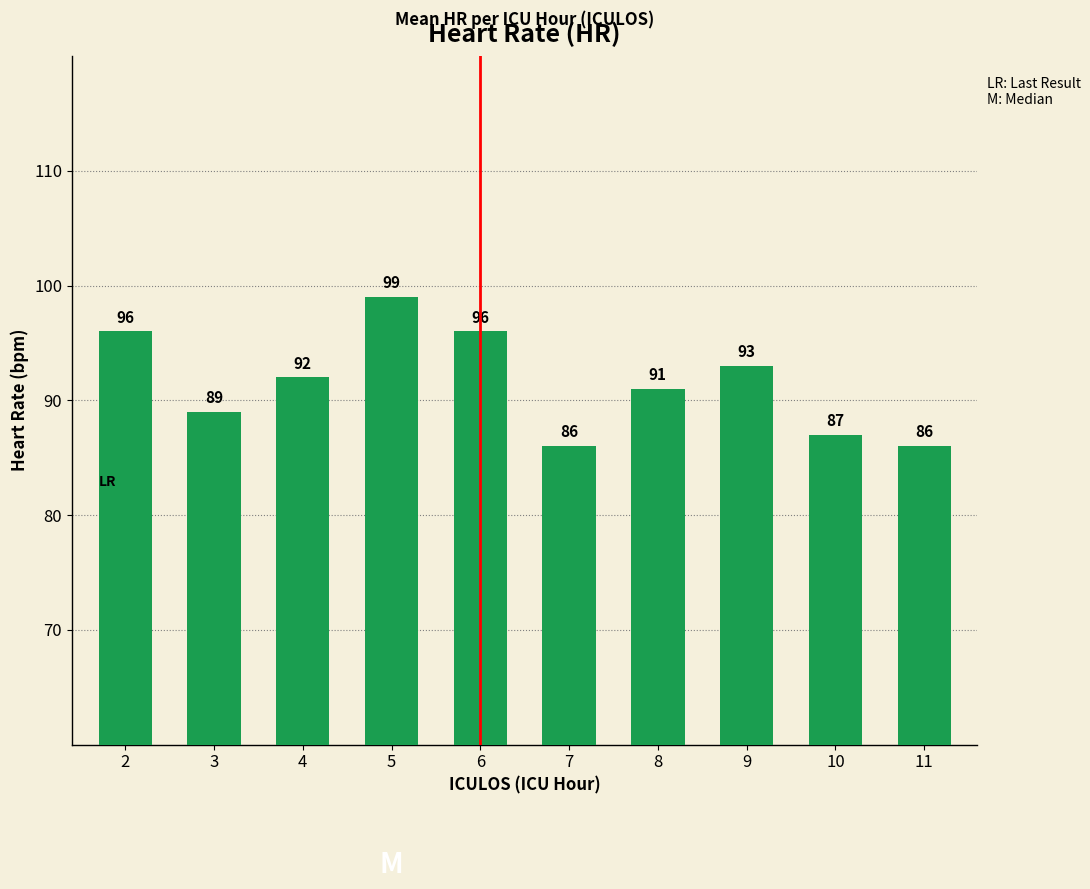

Count the number of categories in the chart.

10